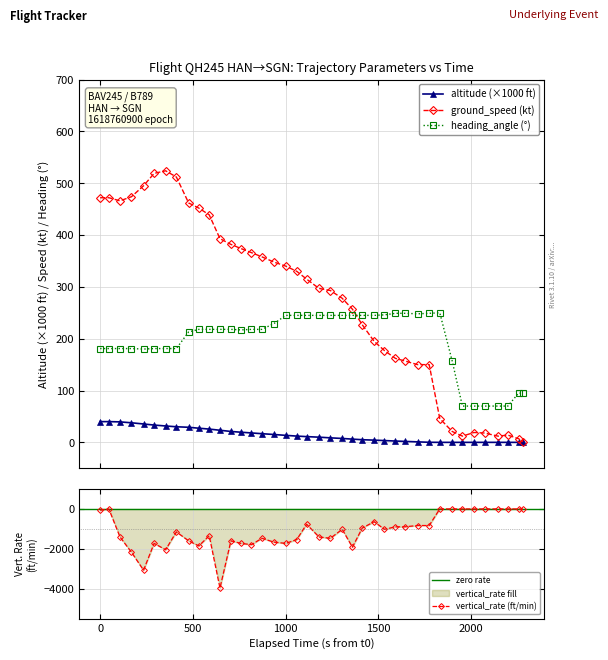

How many data points in ground_speed are less than 315?

20